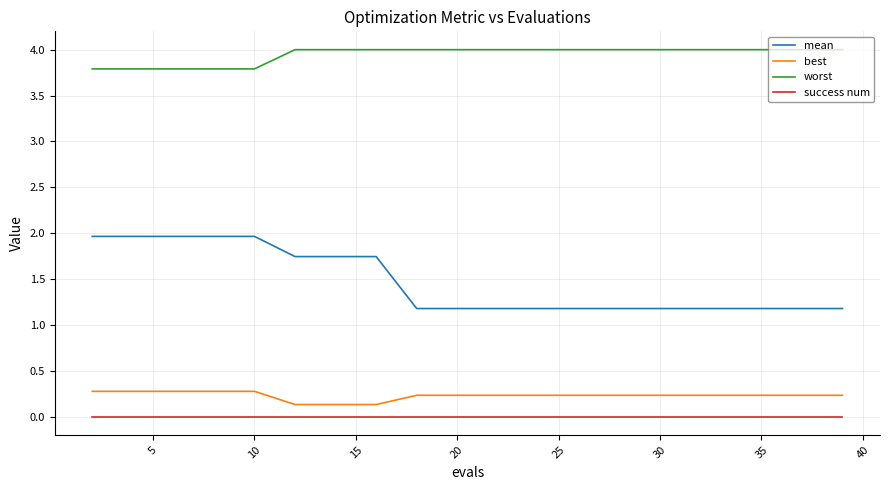

True or false: best and worst intersect in this chart.

False